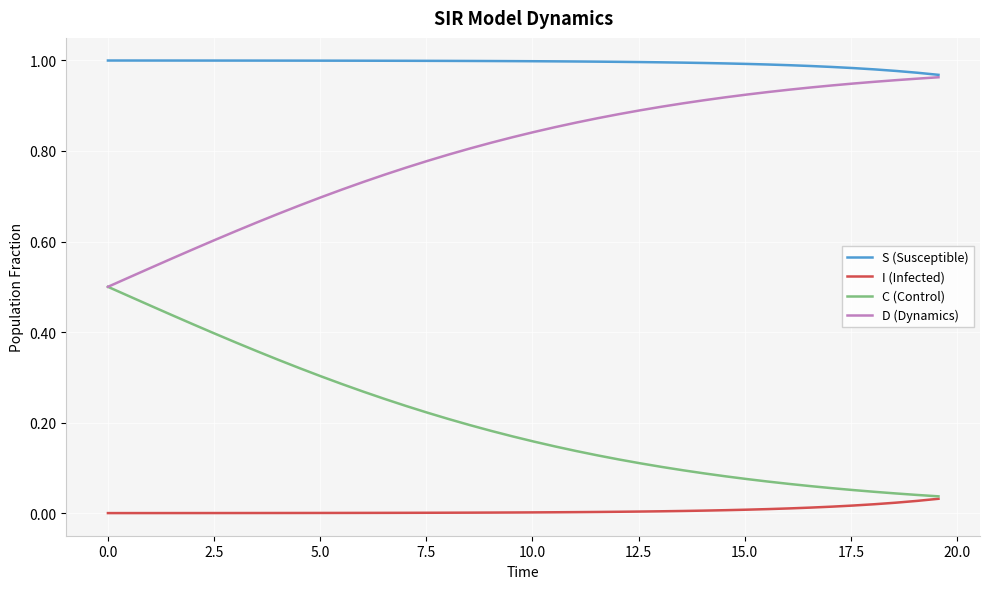

Does the chart display data point markers on the line(s)?

No